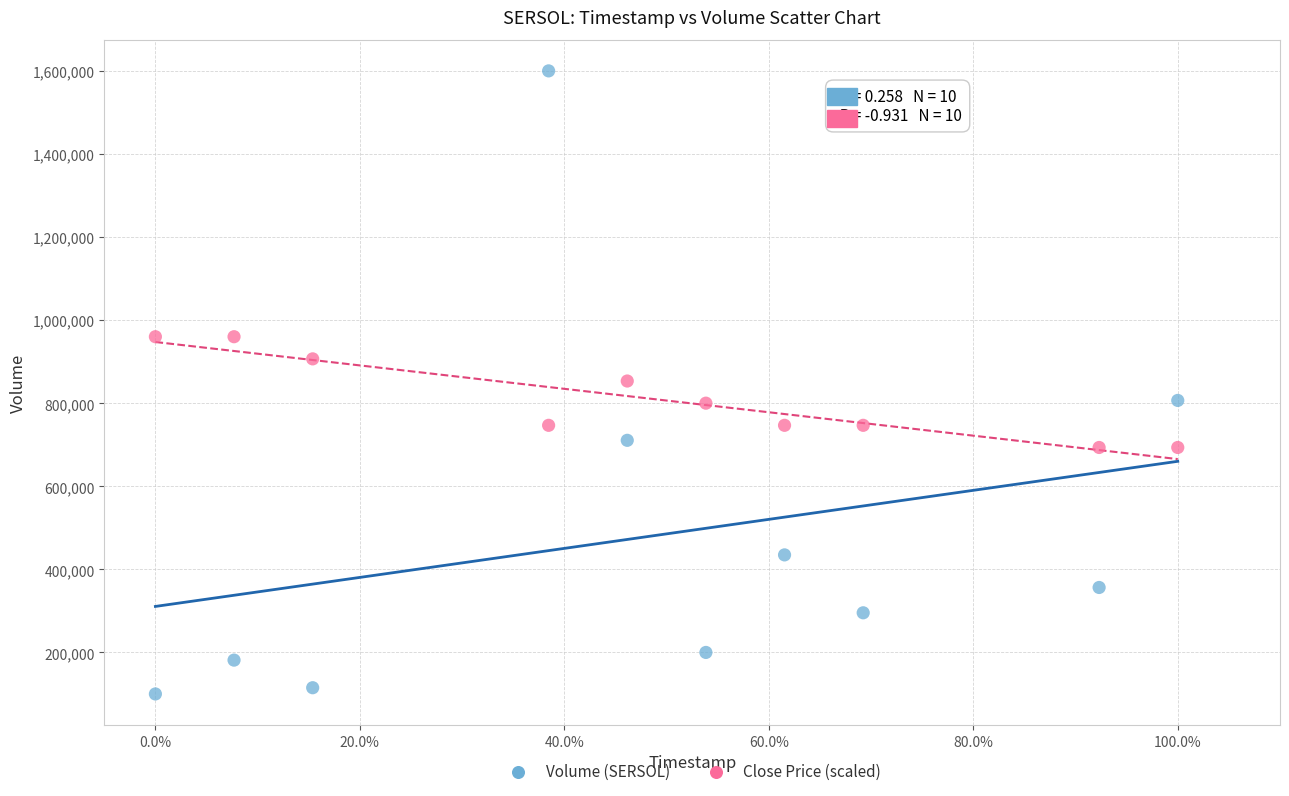

What is the X range (max minus min) for the scatter plot?

1.0